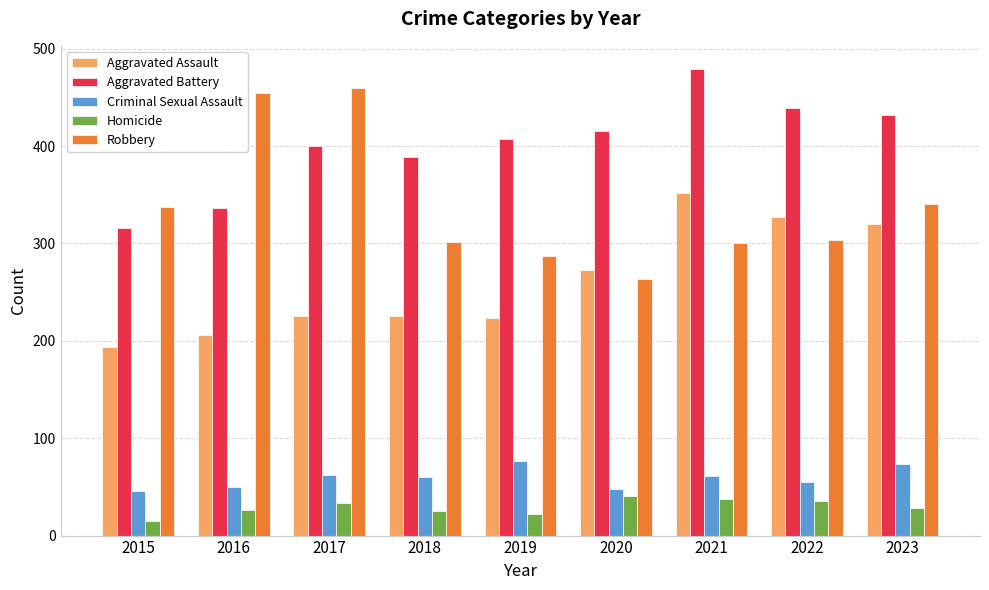

Between 2015 and 2018, which series saw the biggest shift?

Aggravated Battery